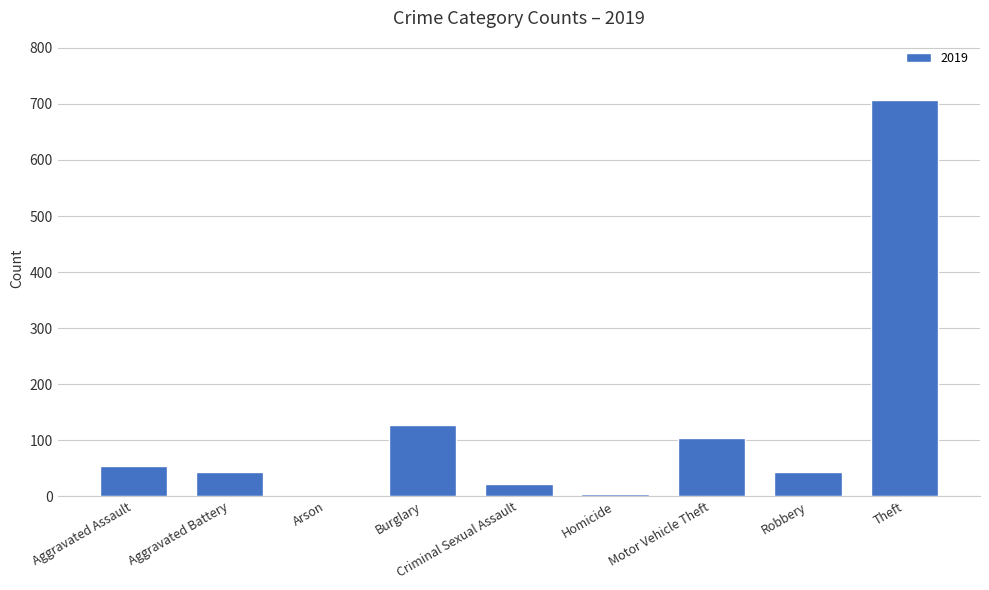

Which has a higher value, Criminal Sexual Assault or Aggravated Battery?

Aggravated Battery